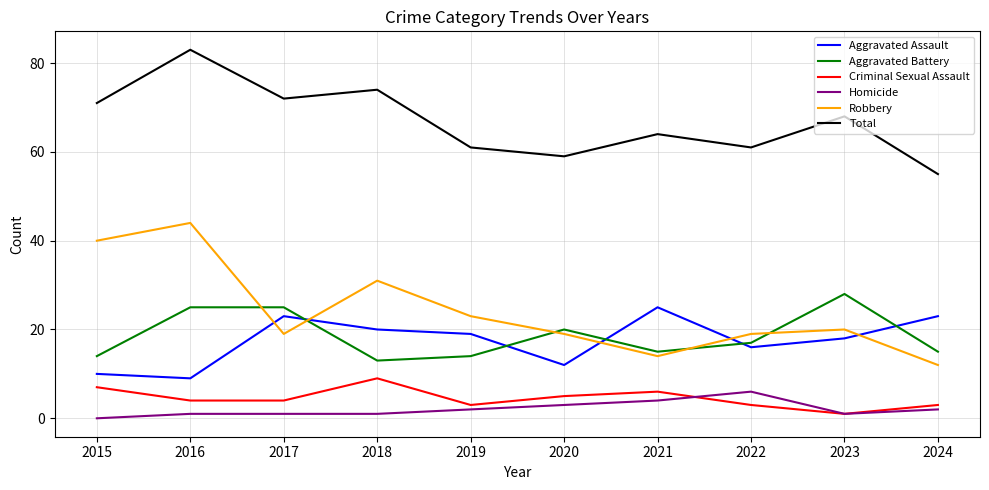

What is the difference between the Aggravated Assault values at 2021 and 2015?

15